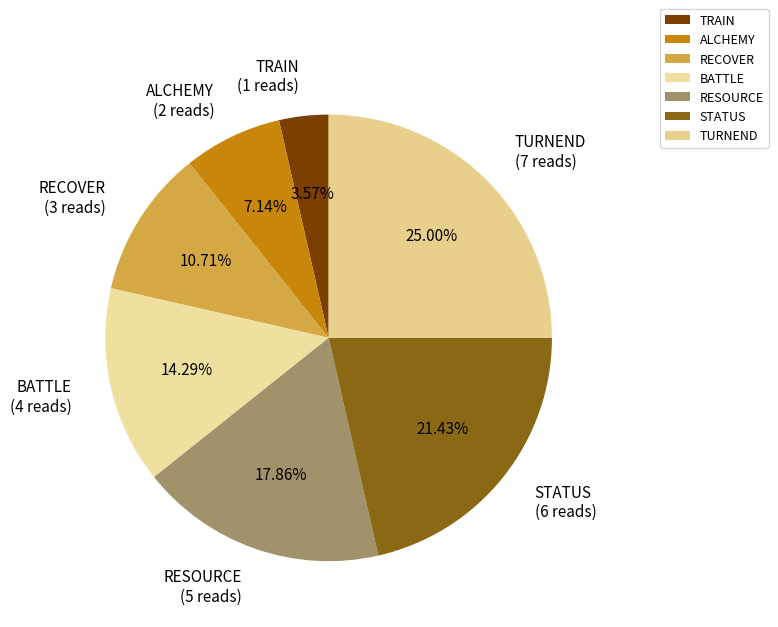

To the nearest percent, what portion does STATUS represent?

21%